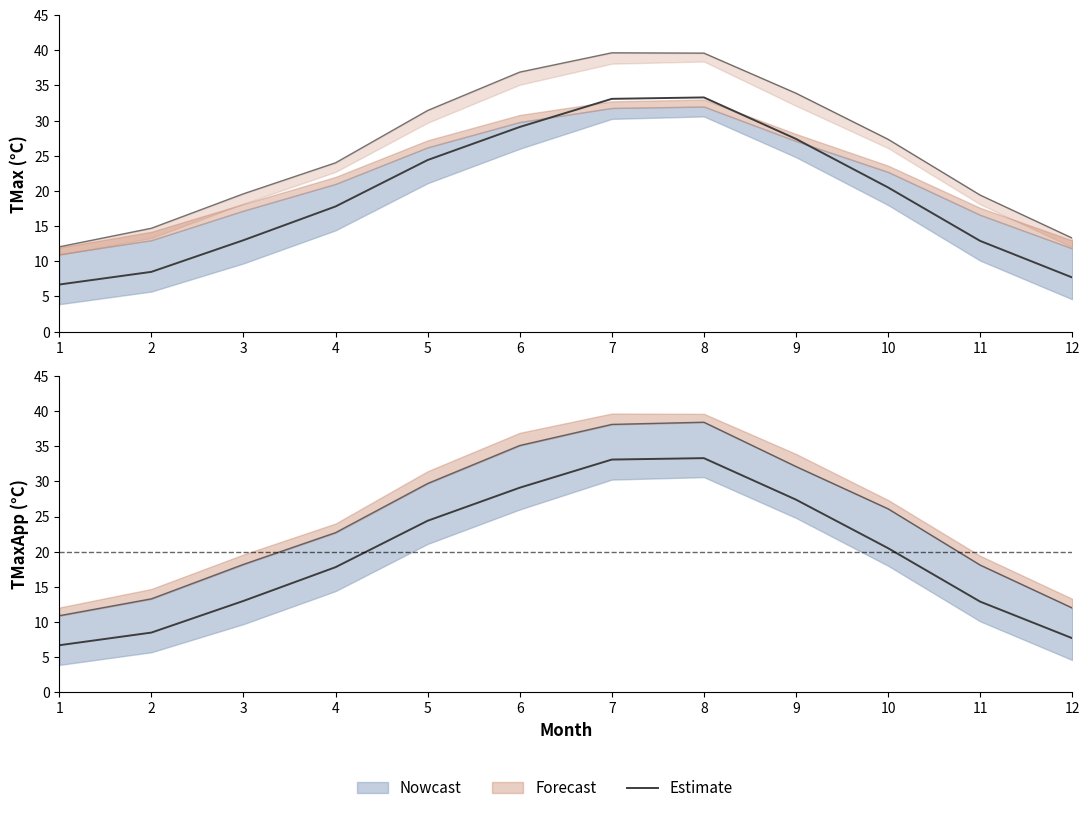

List the labels in order of value, largest first.

8, 7, 6, 9, 5, 10, 4, 3, 11, 2, 12, 1